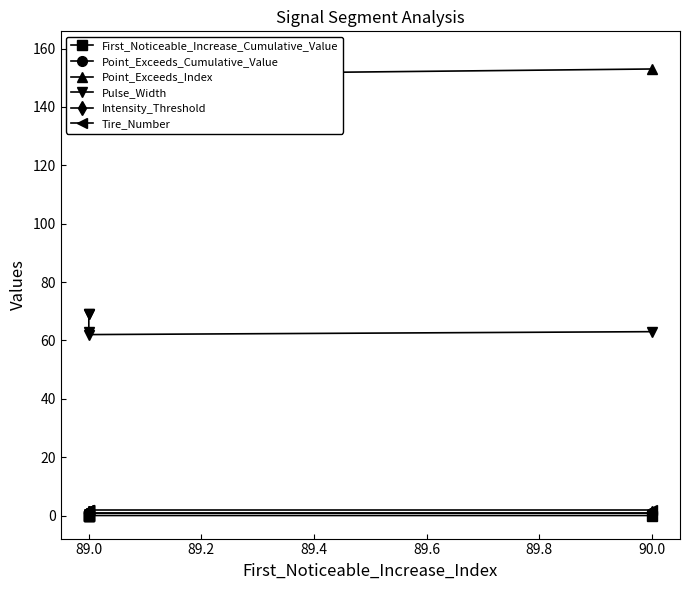

Which has a higher value, 89.0 or 89.0?

89.0